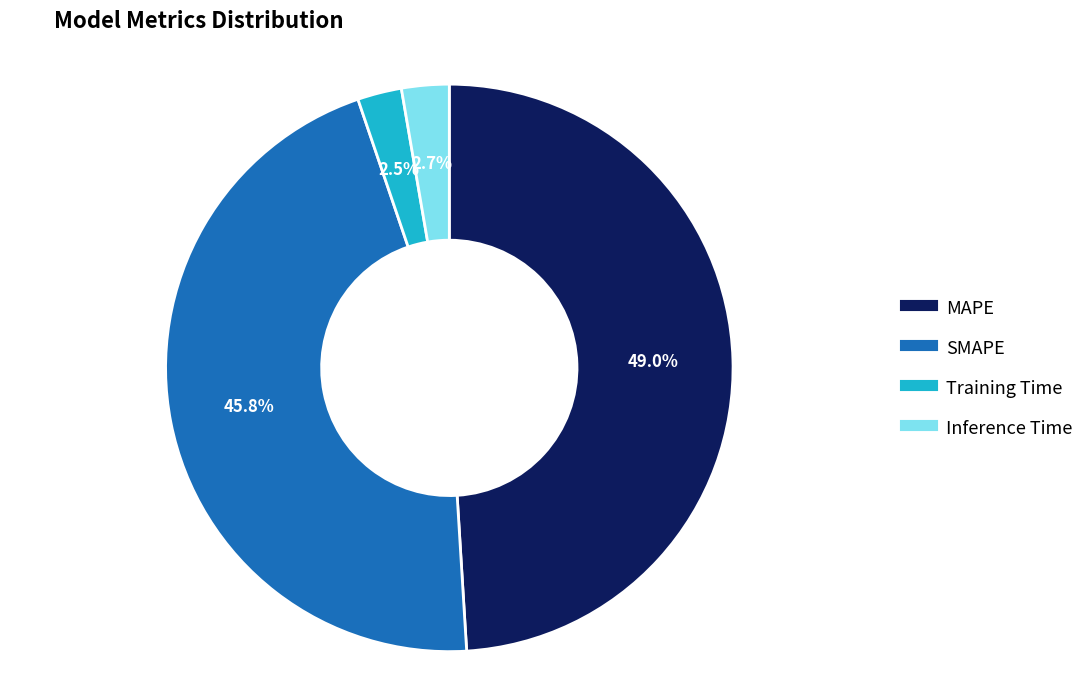

To the nearest percent, what is the average slice percentage?

25%